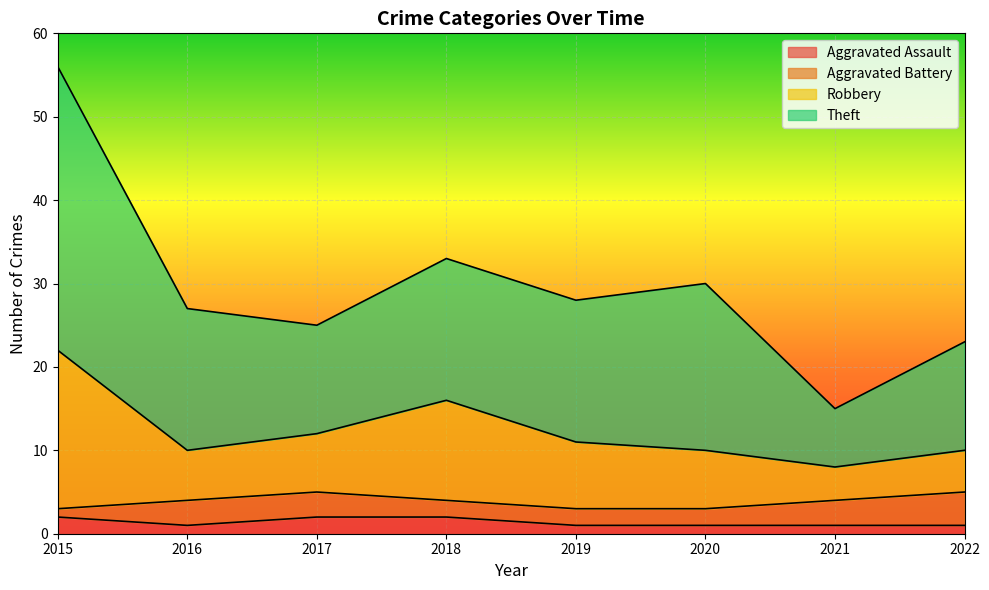

How many lines are shown in the chart?

4